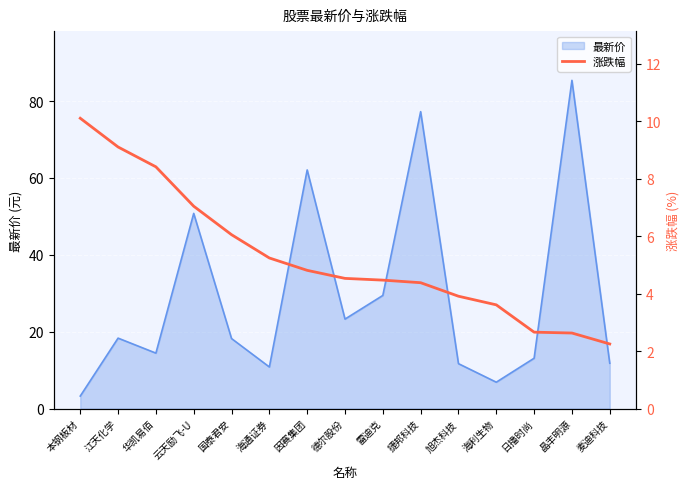

Which category has the lowest value across all series?

麦迪科技